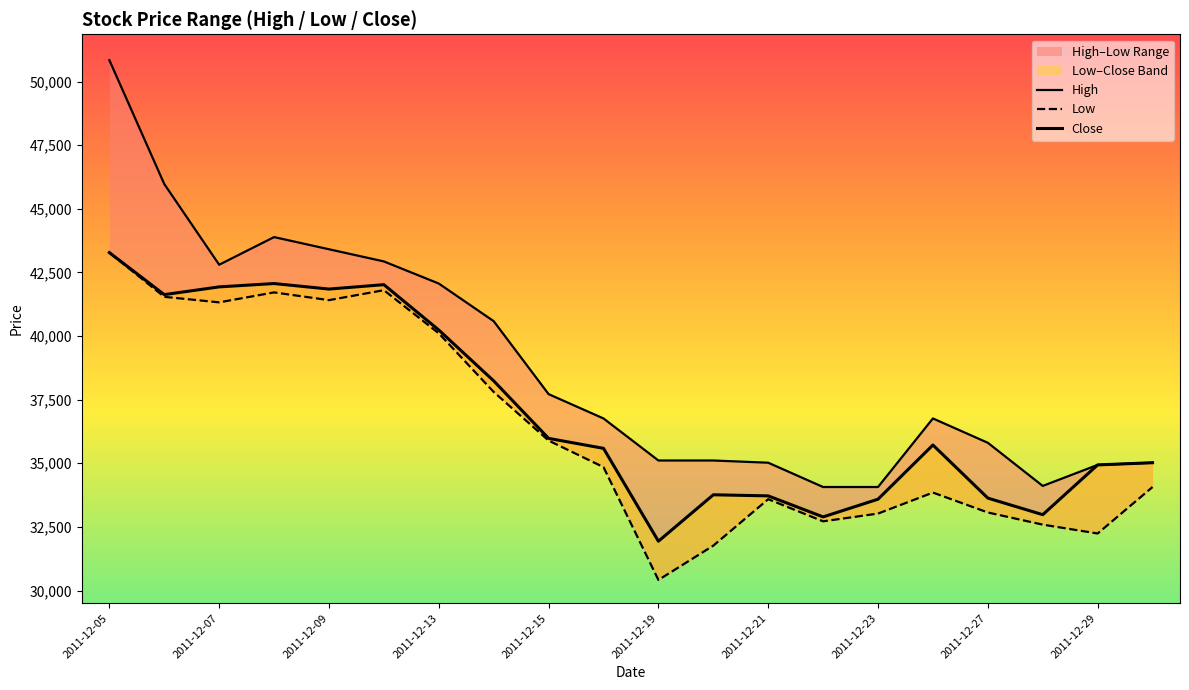

How many interior local peaks does the Low series have?

4